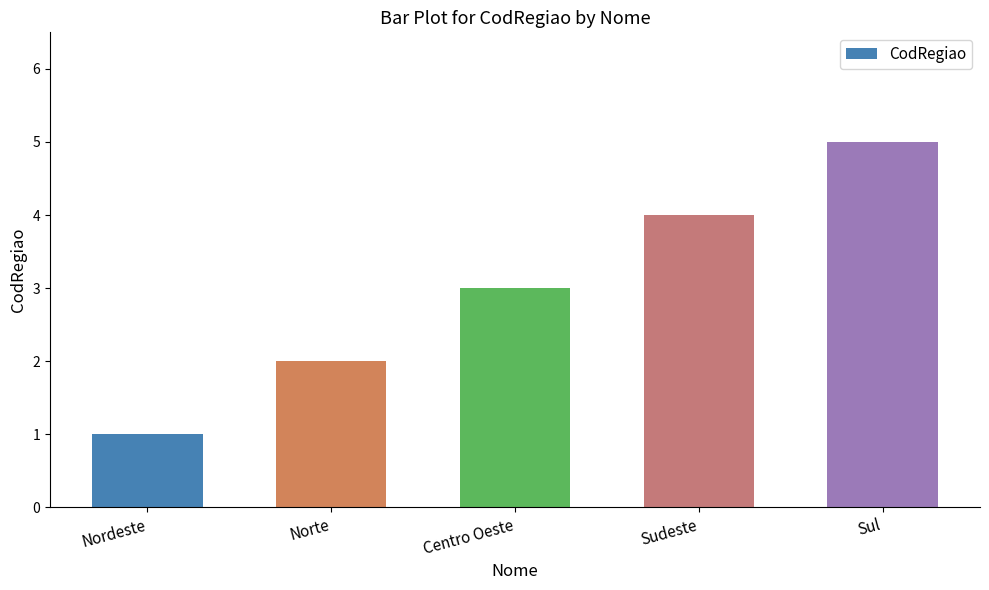

Rank the categories by value from lowest to highest.

Nordeste, Norte, Centro Oeste, Sudeste, Sul